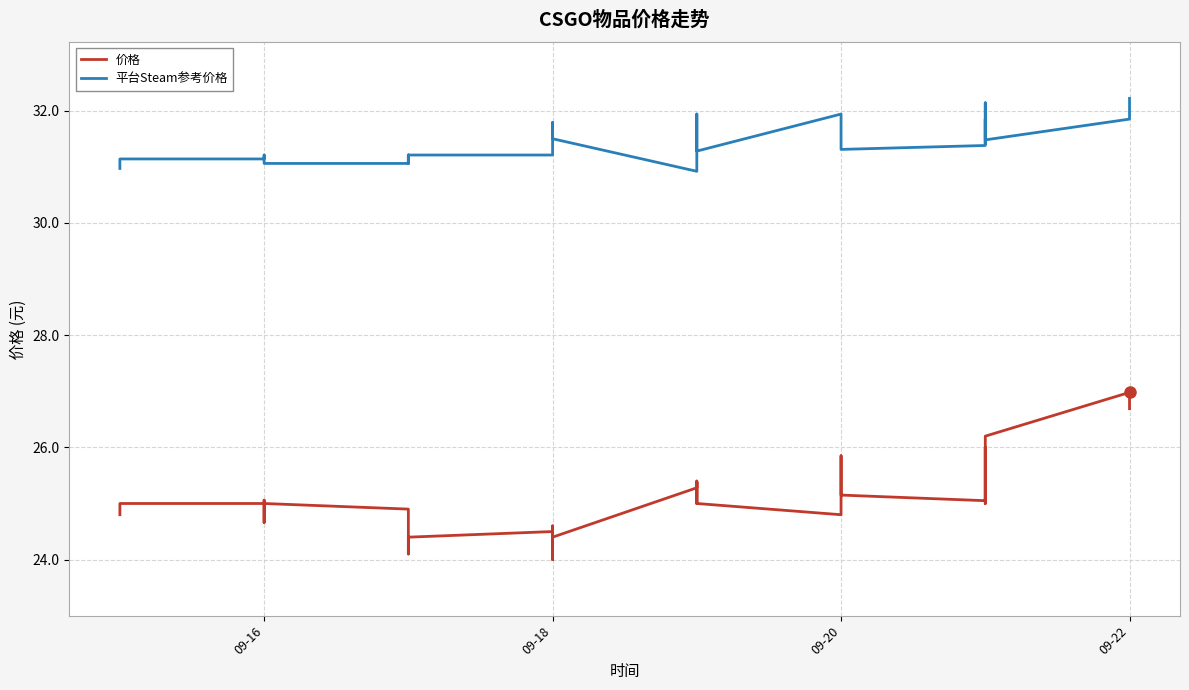

How many data points in 平台Steam参考价格 are less than 31?

2